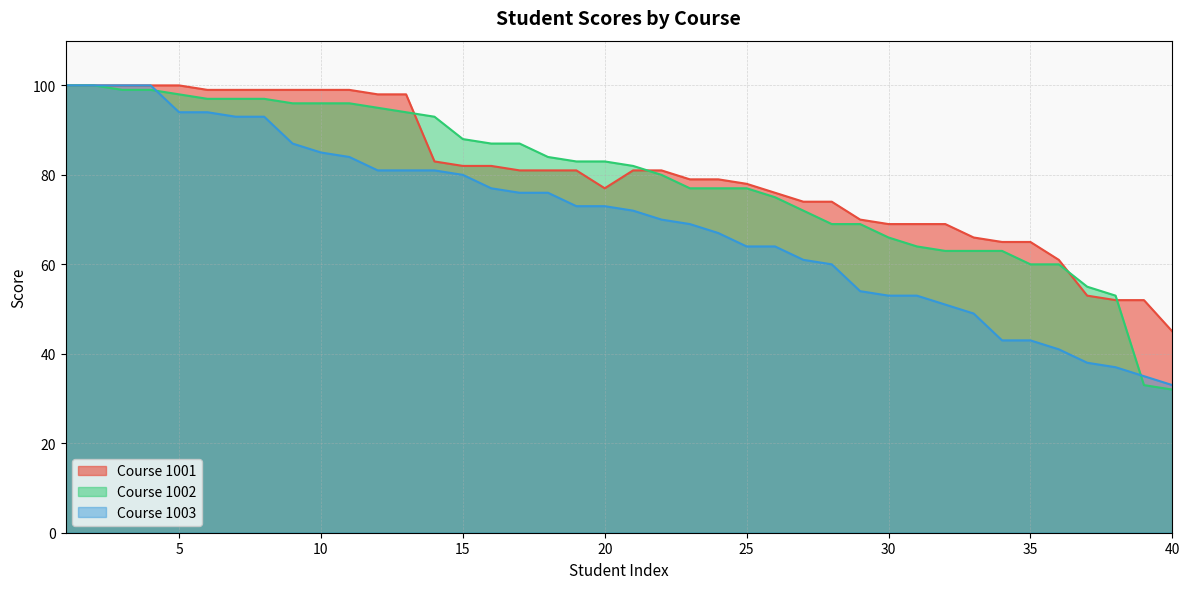

How many data points in 1002 are above 83?

18